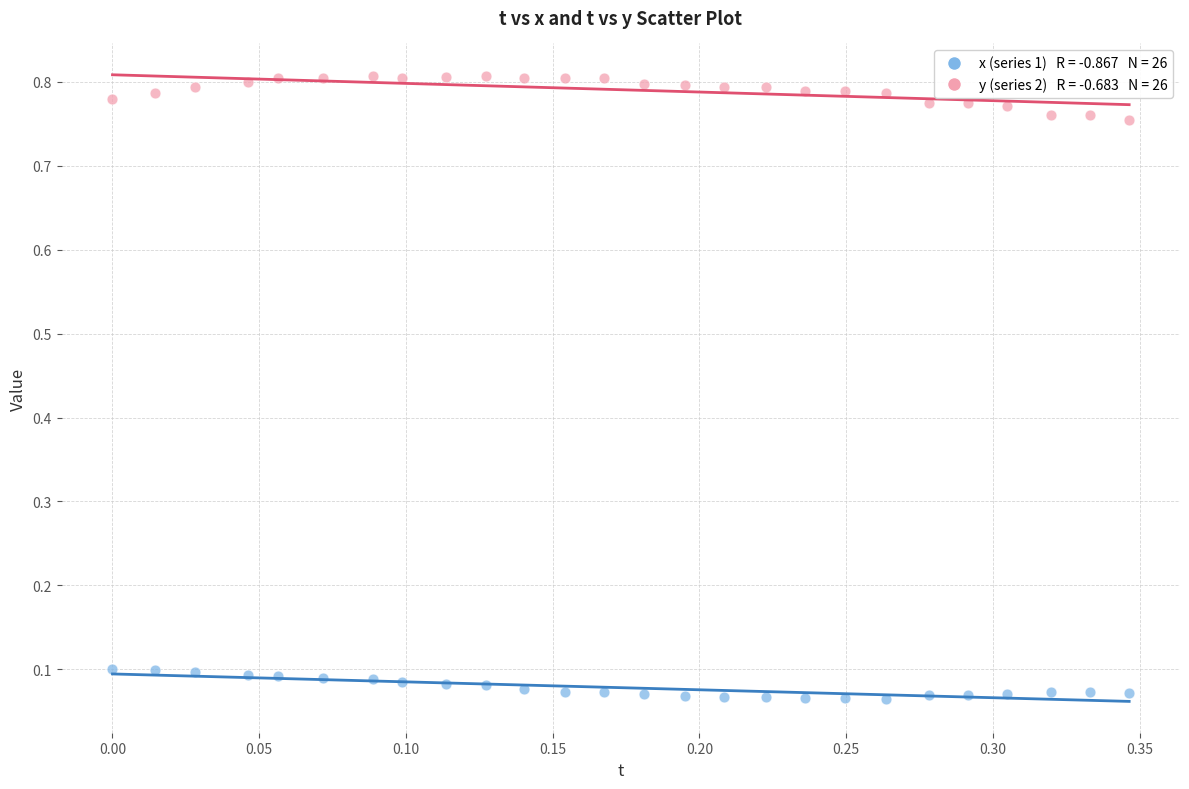

Across all data points, what is the range of X values (max minus min)?

0.3